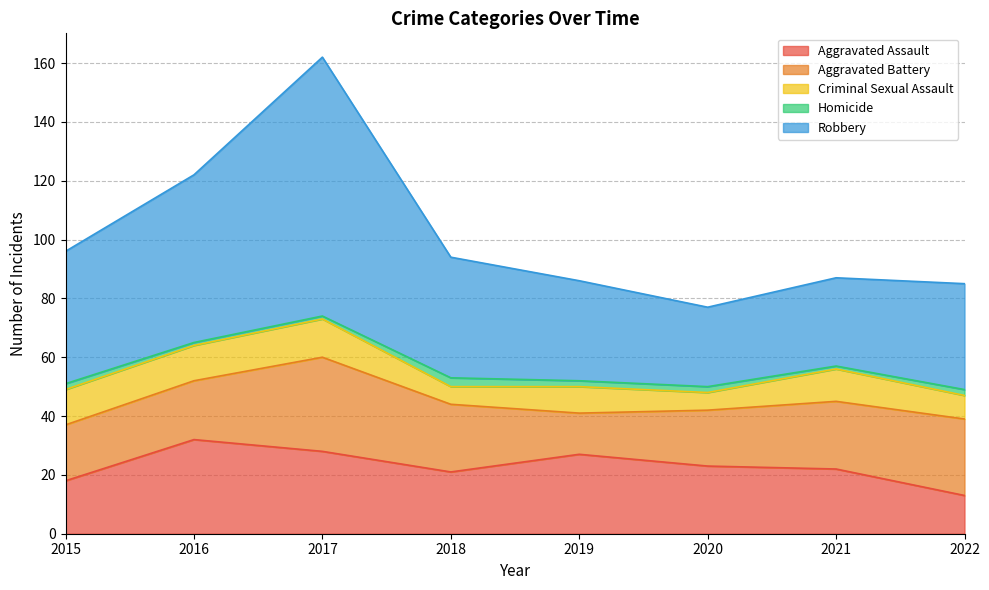

What are all the series names shown in the legend?

Aggravated Assault, Aggravated Battery, Criminal Sexual Assault, Homicide, Robbery